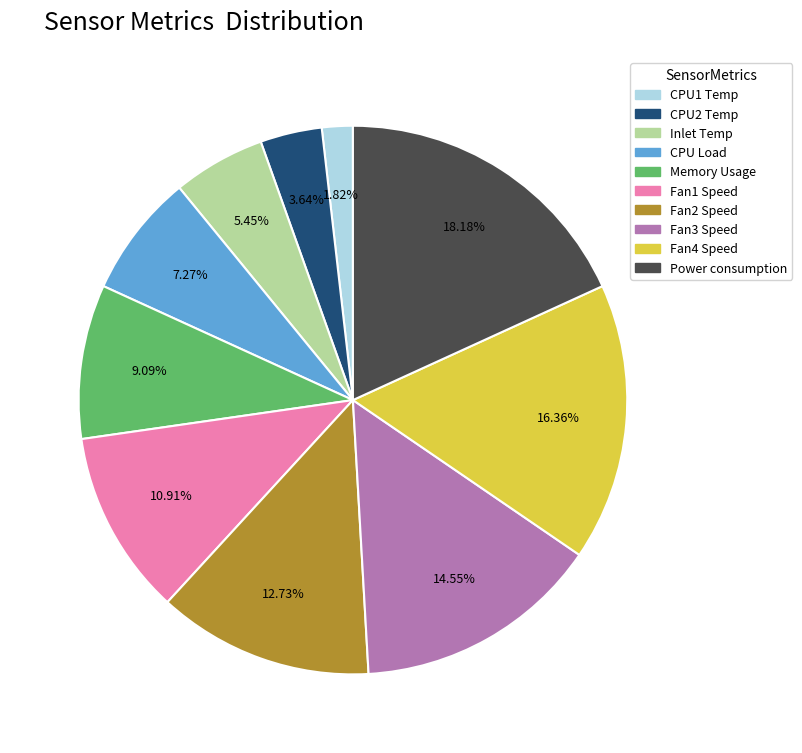

Is it true that Memory Usage is 22% of the pie?

False